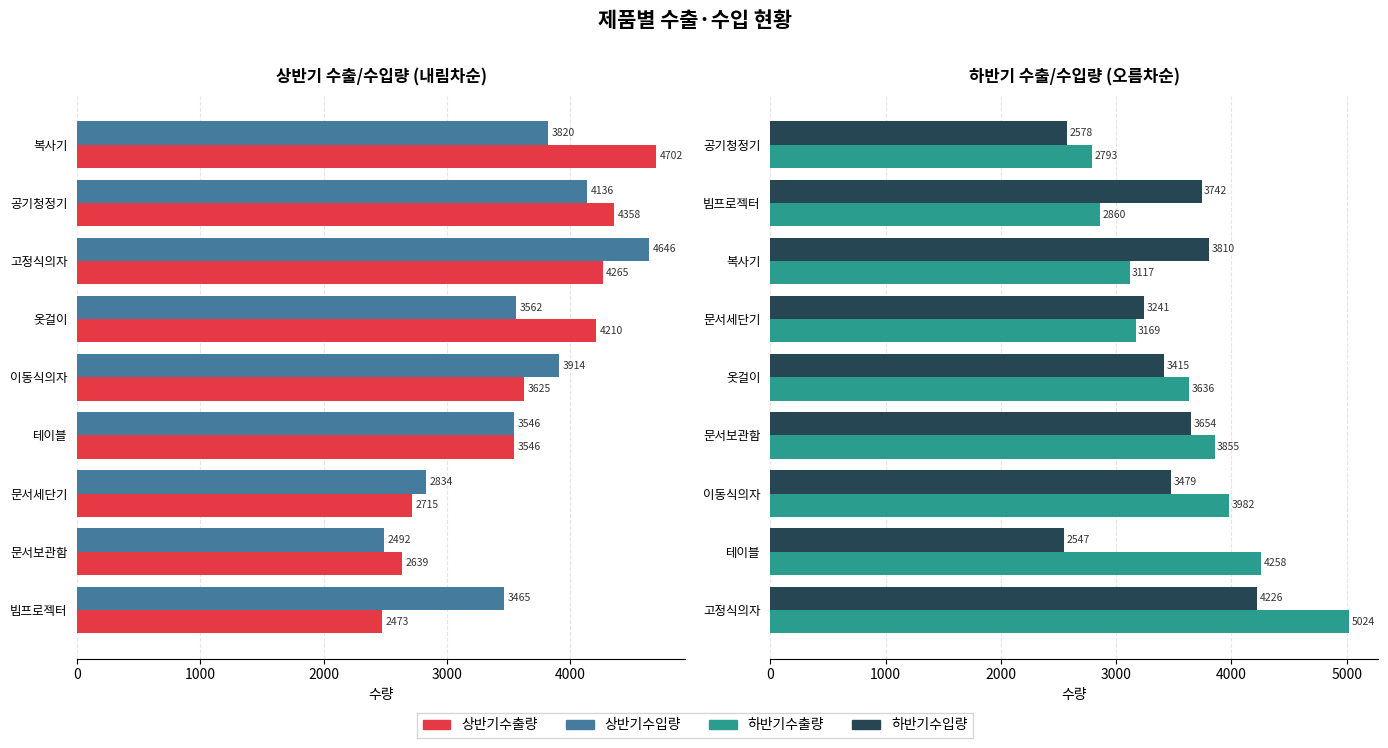

At how many categories does at least one series exceed 4156?

6